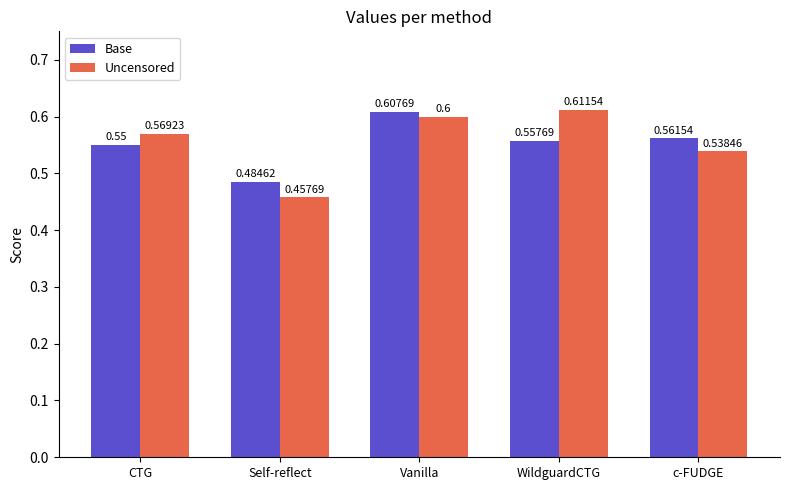

How many bars are there in total?

10